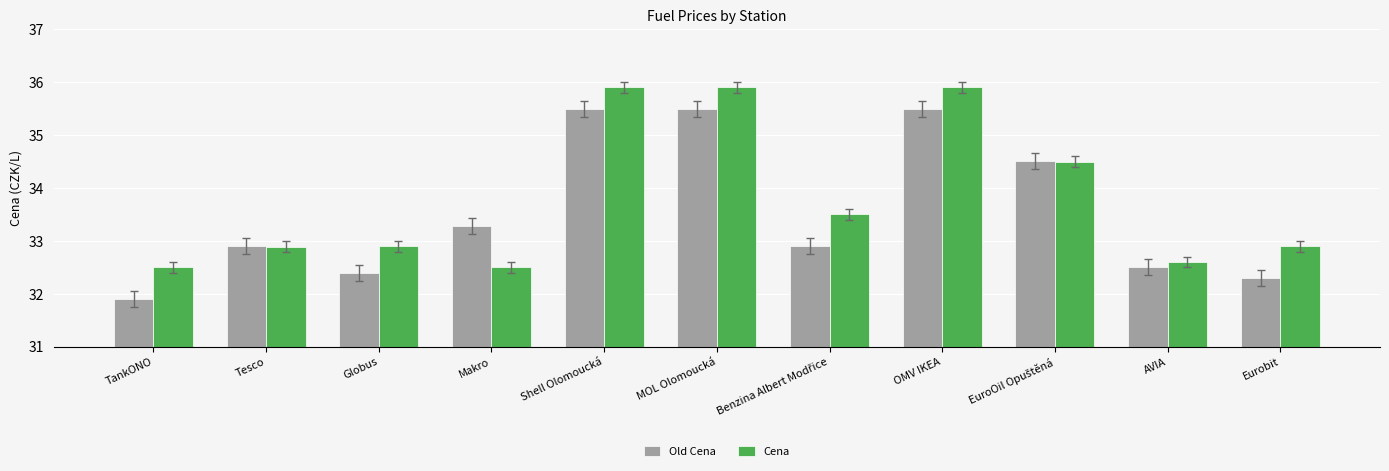

Reading left to right, extract all data points from this chart.

Old Cena: 31.9	32.9	32.4	33.3	35.5	35.5	32.9	35.5	34.5	32.5	32.3
Cena: 32.5	32.9	32.9	32.5	35.9	35.9	33.5	35.9	34.5	32.6	32.9